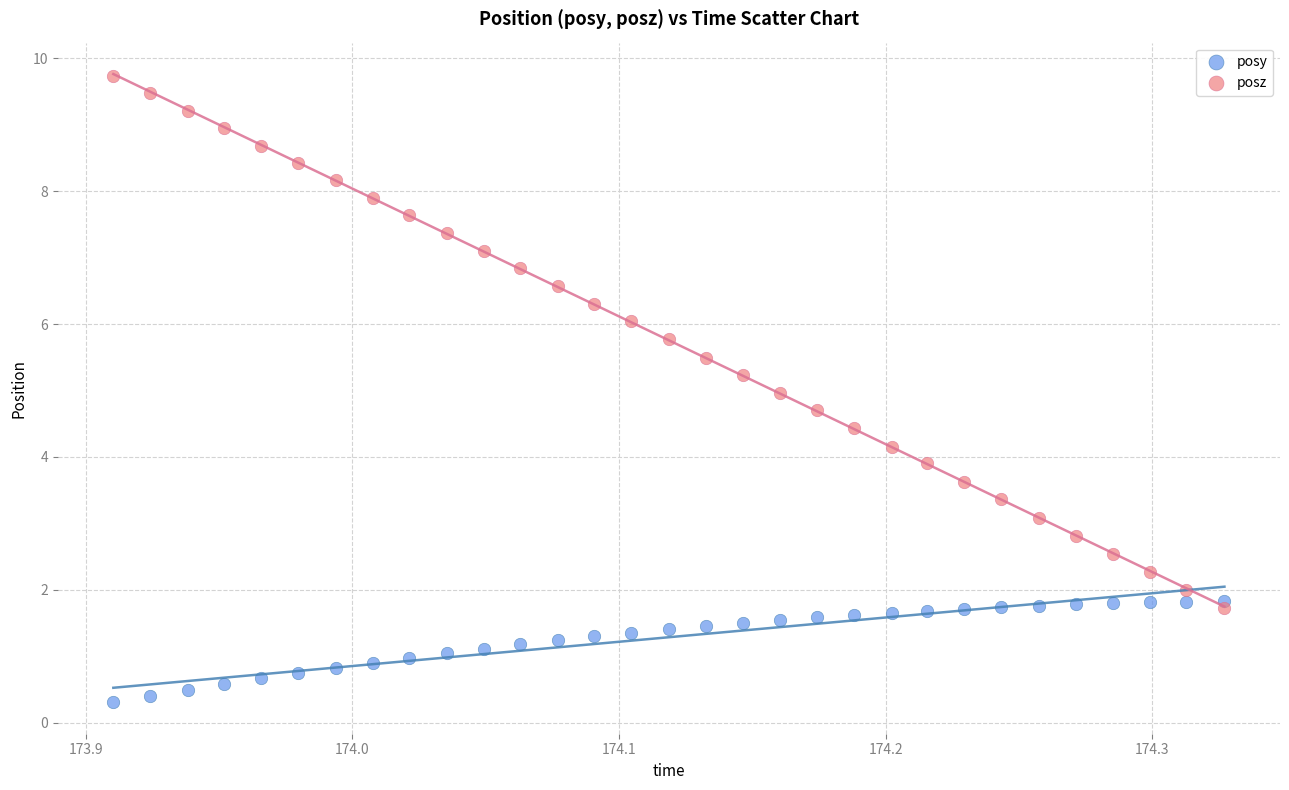

Which series contains the highest Y value?

posz